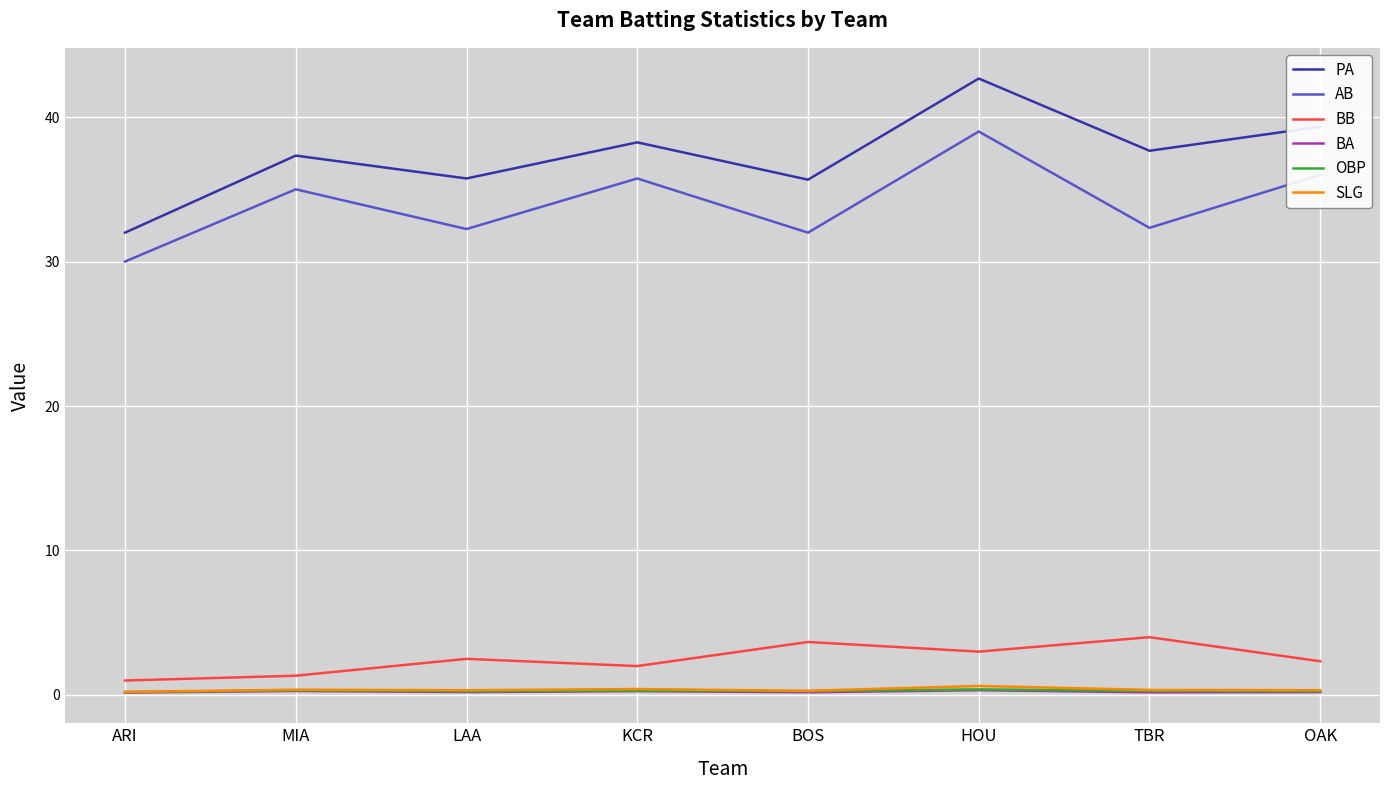

Count the BB values in the range 2 to 3.

4